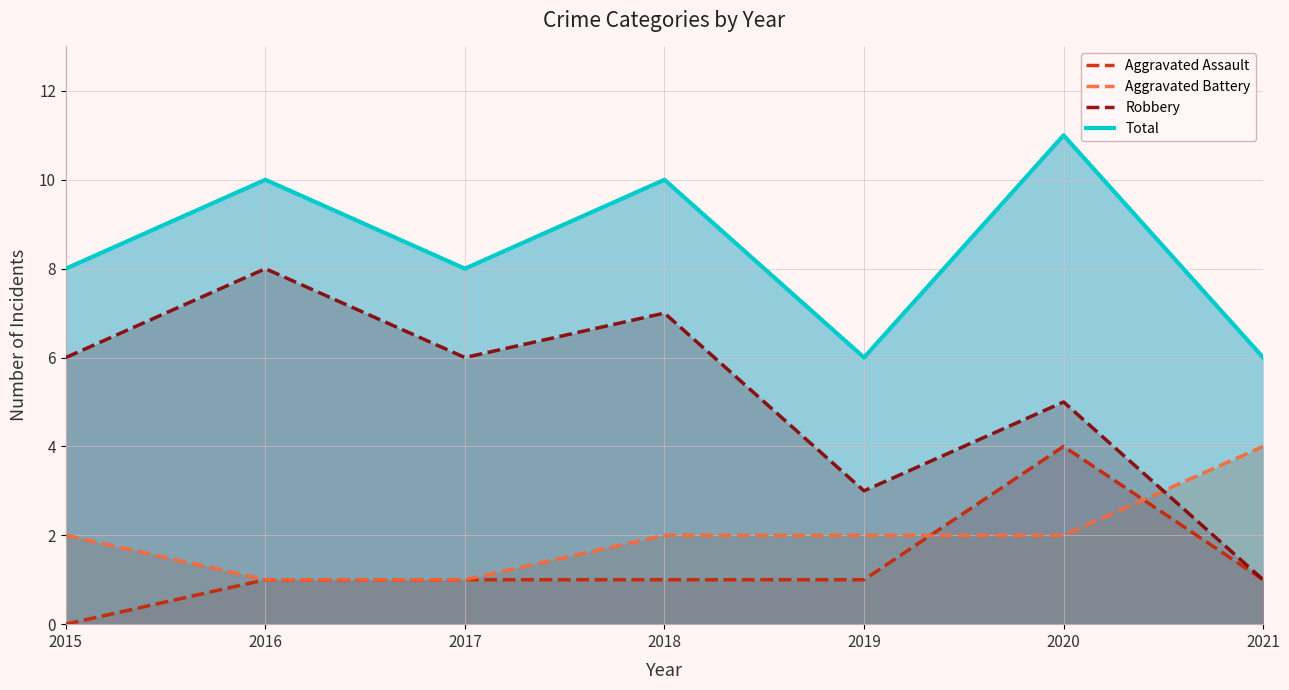

At which label does Robbery reach its peak?

2016